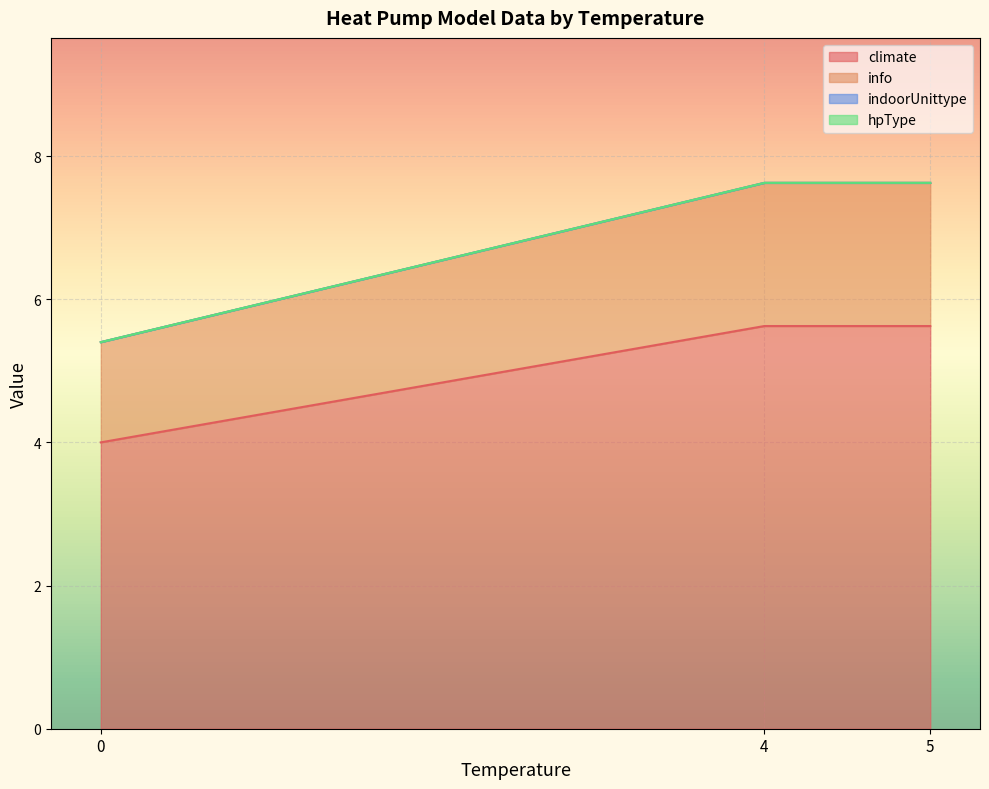

True or false: indoorUnittype and hpType intersect in this chart.

False